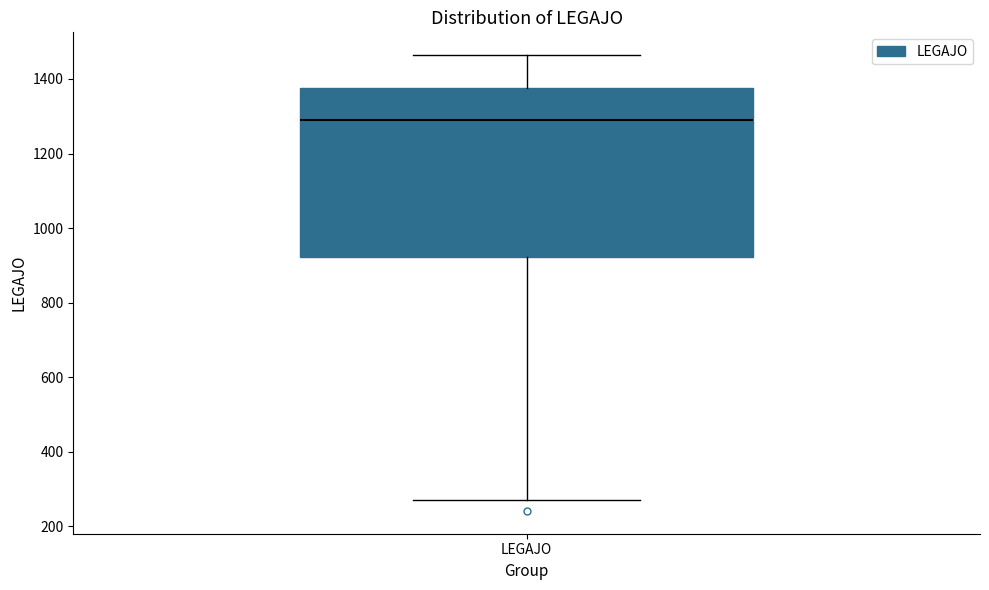

Read this box plot against the y-axis: the position of the median line, the range covered by the box, and the ends of both whiskers. The values are not printed on the chart, so give them approximately, as read against the axis.

median 1300, box 920 to 1380, whiskers 260 to 1460